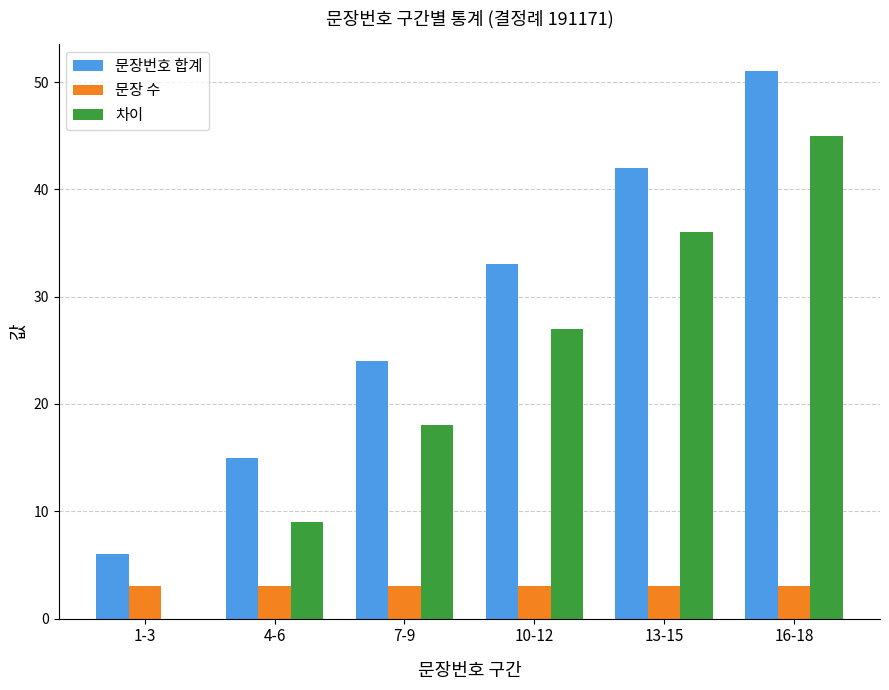

What is the maximum value for 문장 수?

3